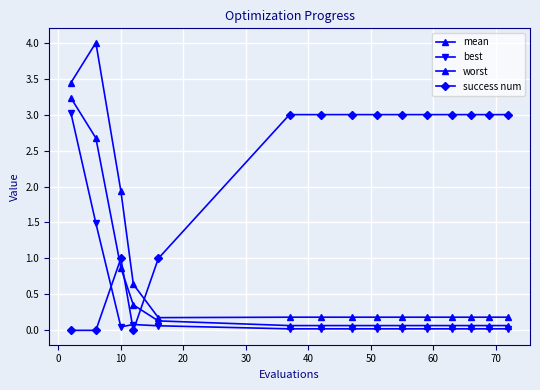

At how many categories does at least one series exceed 3?

2